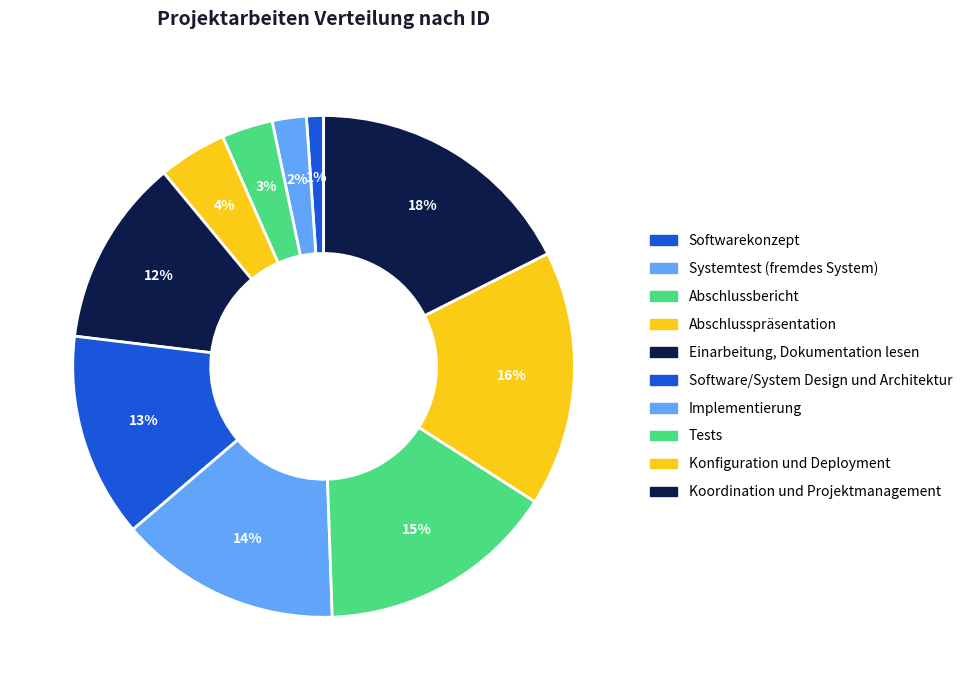

What is the largest slice in the pie chart?

Koordination und Projektmanagement